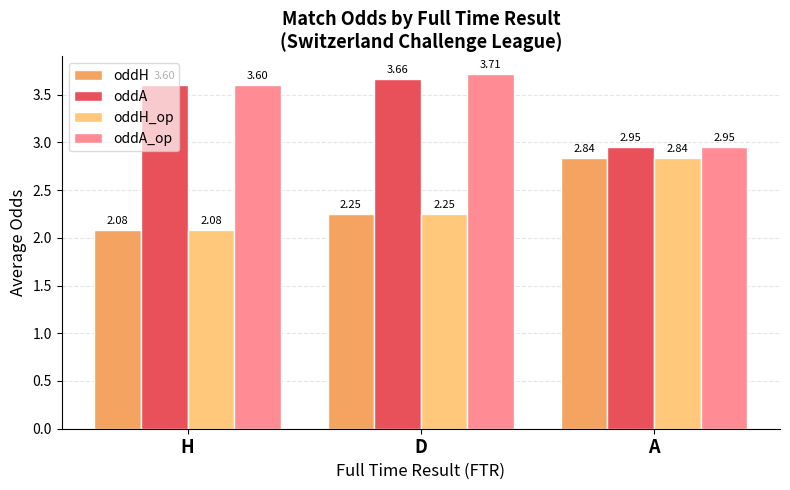

What is the sum of the oddA values at A and D?

6.6